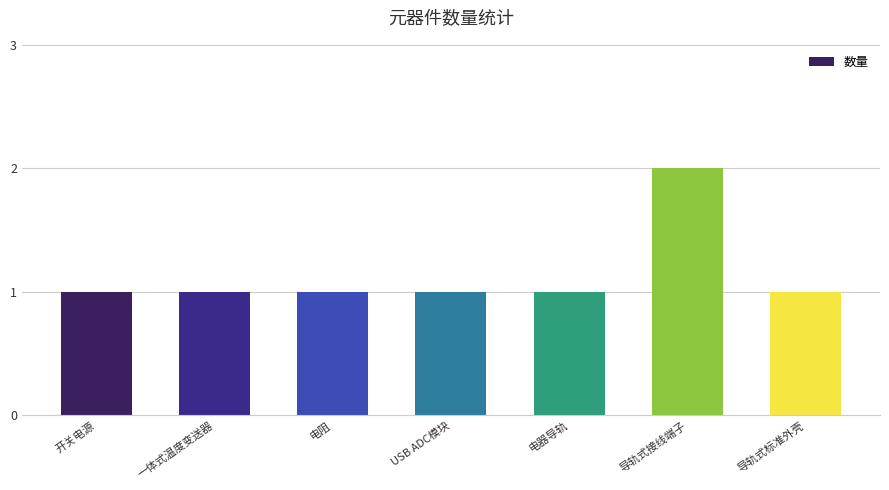

What is the sum of all values?

8